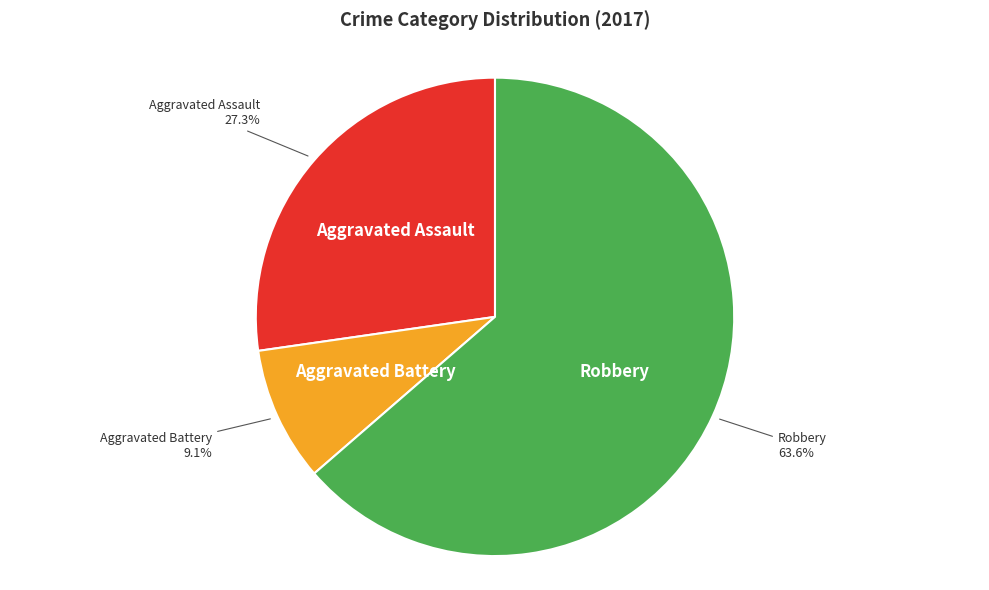

Does any single category account for the majority?

Yes